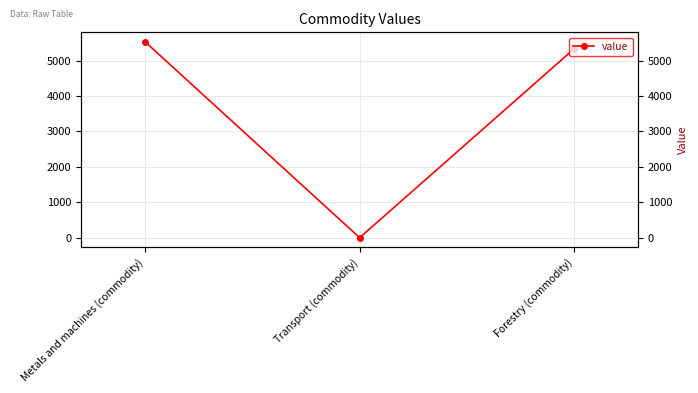

What is the sum of the values at Forestry (commodity) and Transport (commodity)?

5327.2